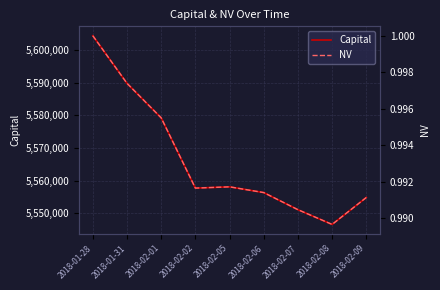

Where is the first local minimum for NV?

2018-02-02